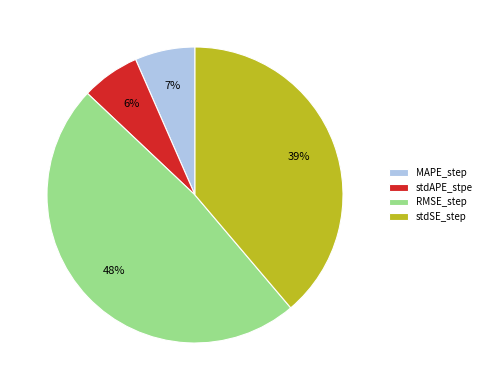

Is the sum of RMSE_step and stdAPE_stpe greater than half?

Yes